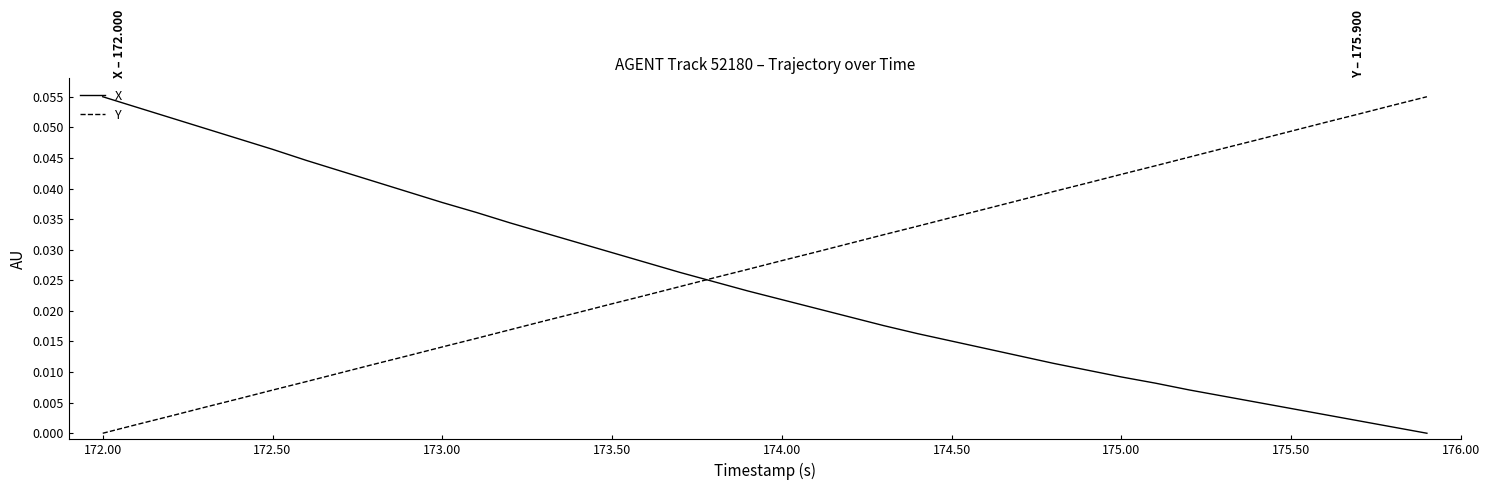

True or false: Y and X cross at least once.

True